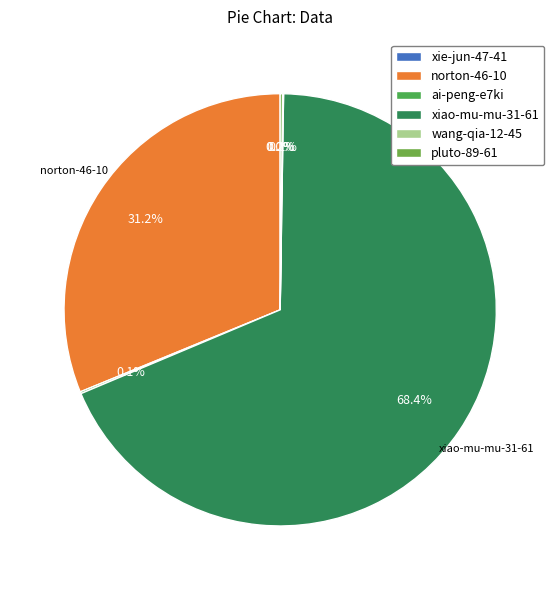

Does xiao-mu-mu-31-61 account for over 50% of the chart?

Yes